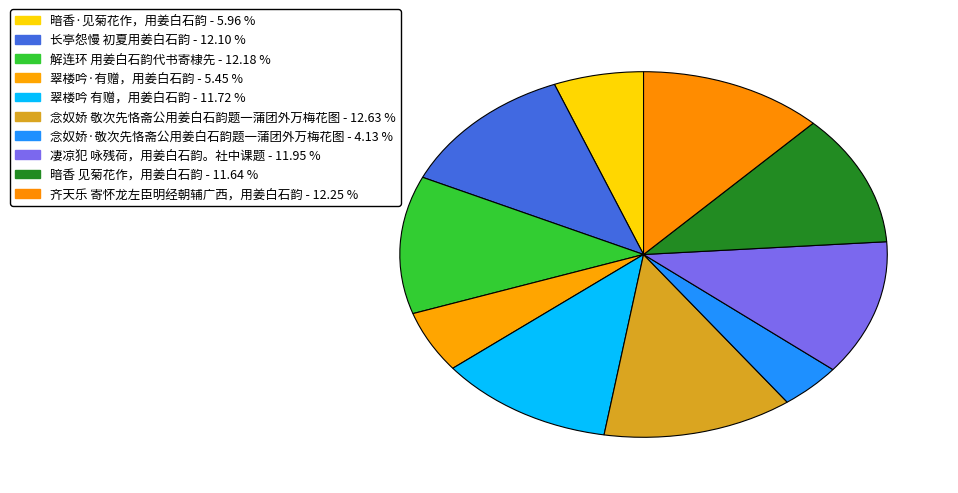

What is the ratio of the value at 齐天乐 寄怀龙左臣明经朝辅广西，用姜白石韵 to the value at 解连环 用姜白石韵代书寄棣先?

1.0